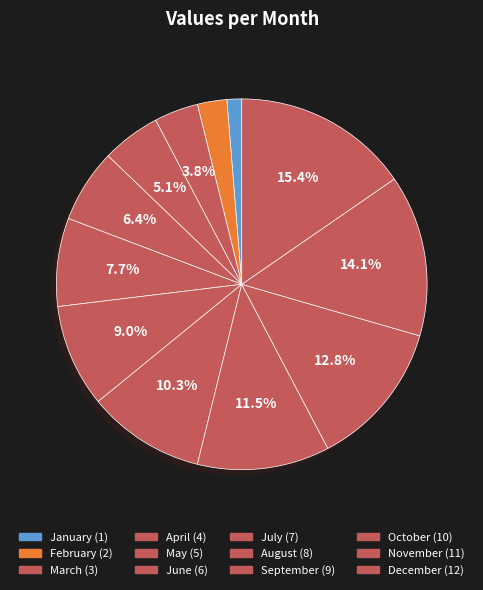

What is the ratio of the value at January to the value at February?

0.5